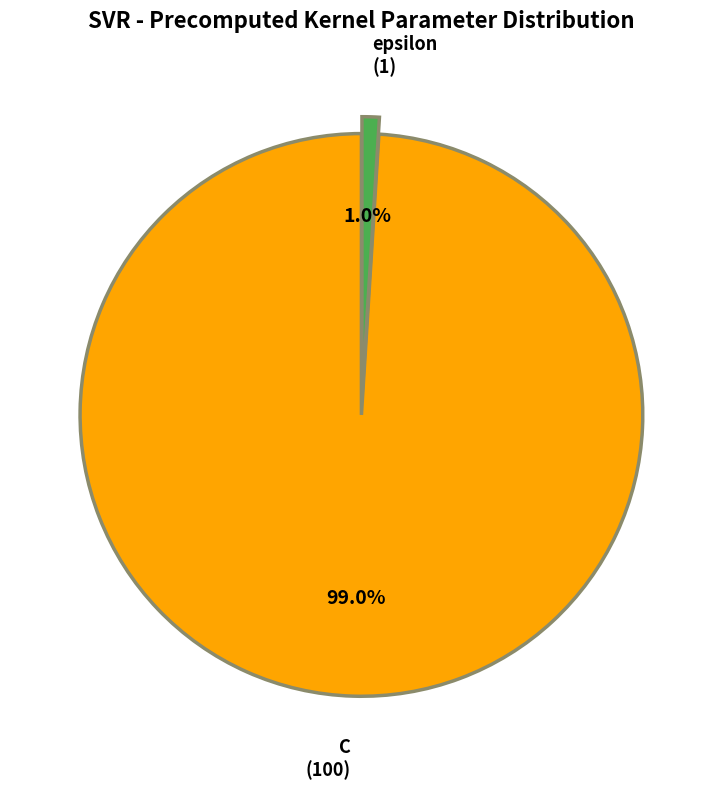

Which slice is the smallest?

epsilon